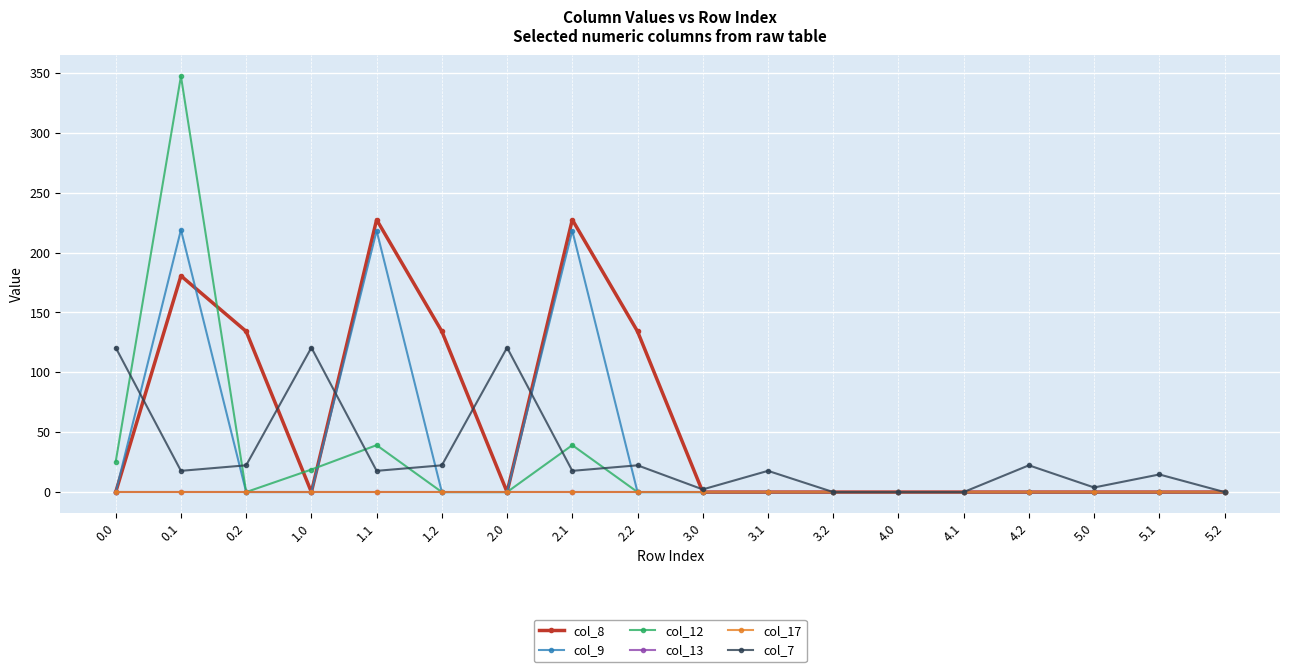

Is this an area chart (filled region under the line)?

No